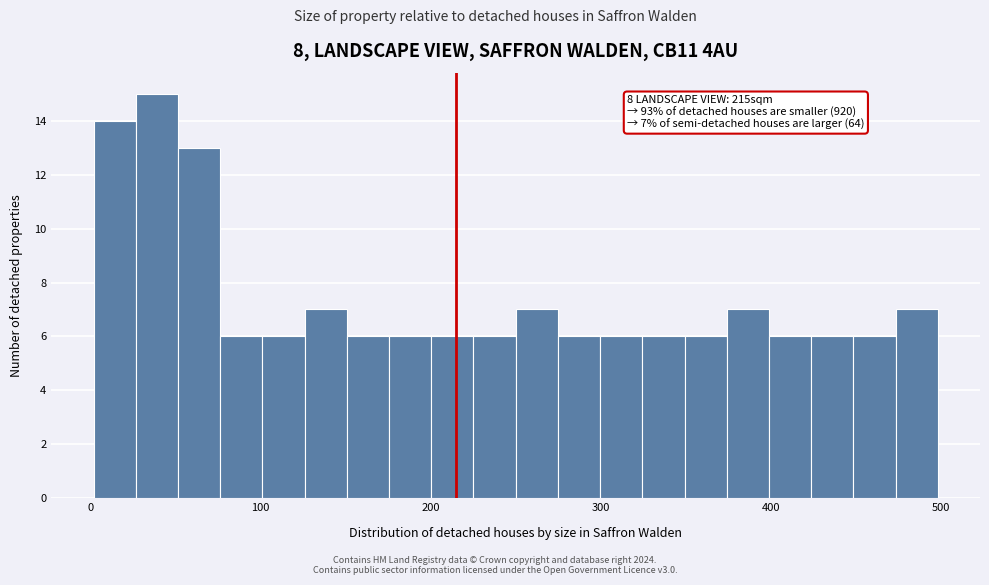

Read against the x-axis, roughly where is the centre of the tallest bar?

40